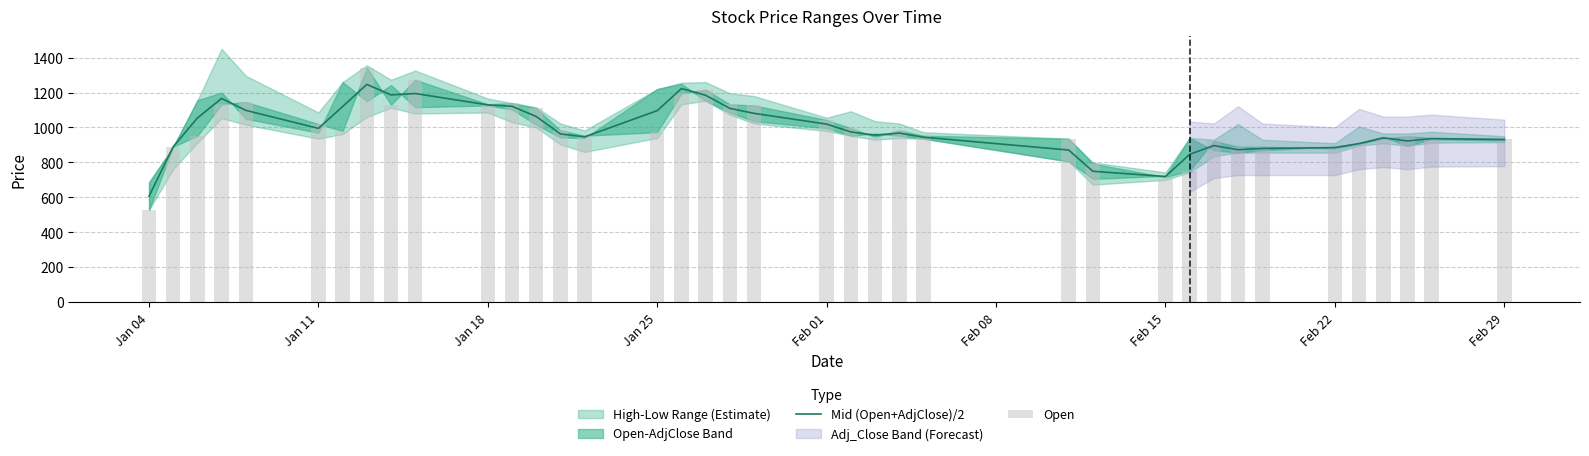

How many values in the Mid (Open+AdjClose)/2 series exceed 968?

18